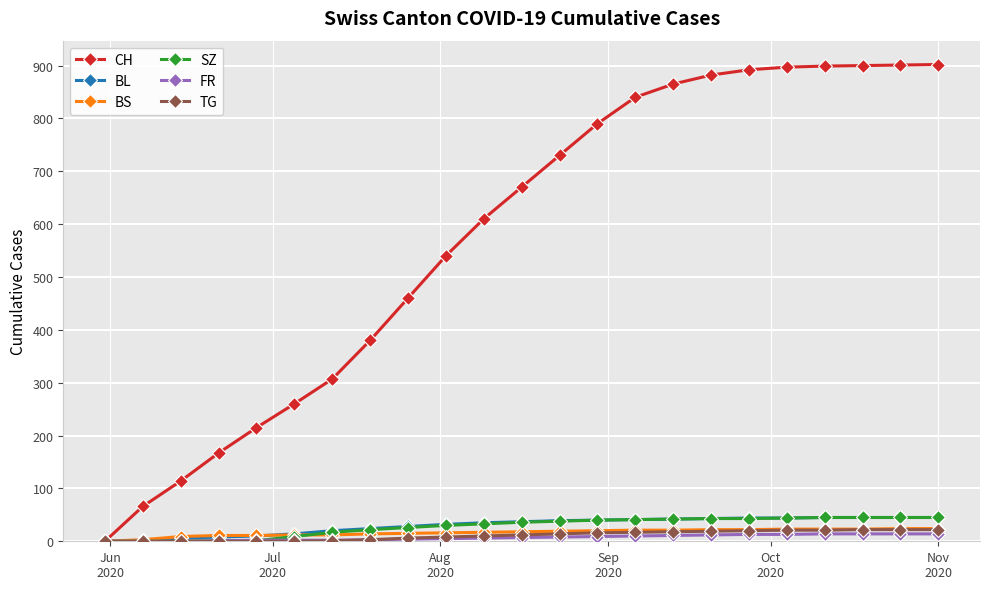

Which series has the largest total across all categories?

CH